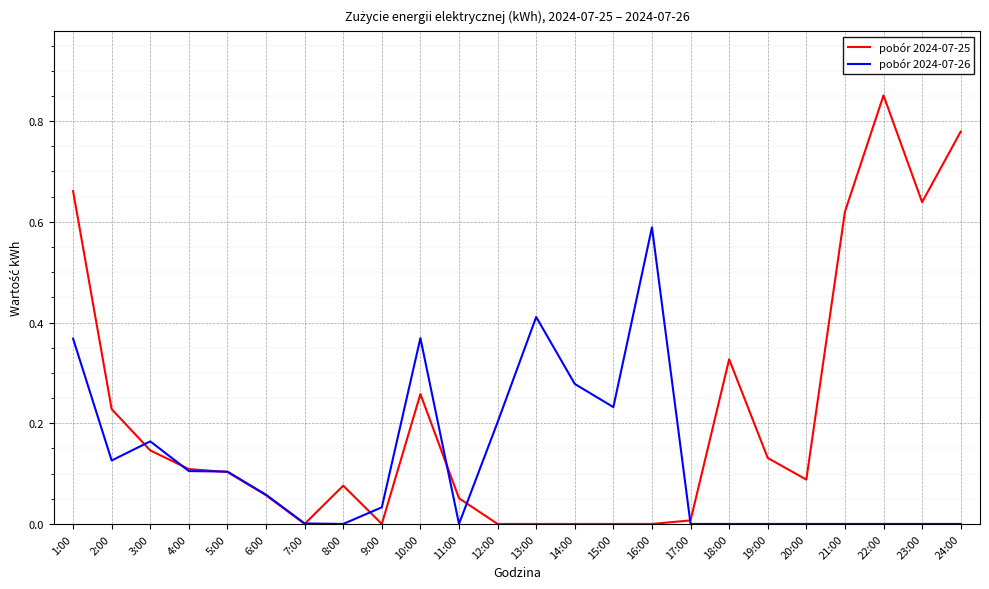

Rank the series by their average value, from lowest to highest.

pobór 2024-07-26, pobór 2024-07-25